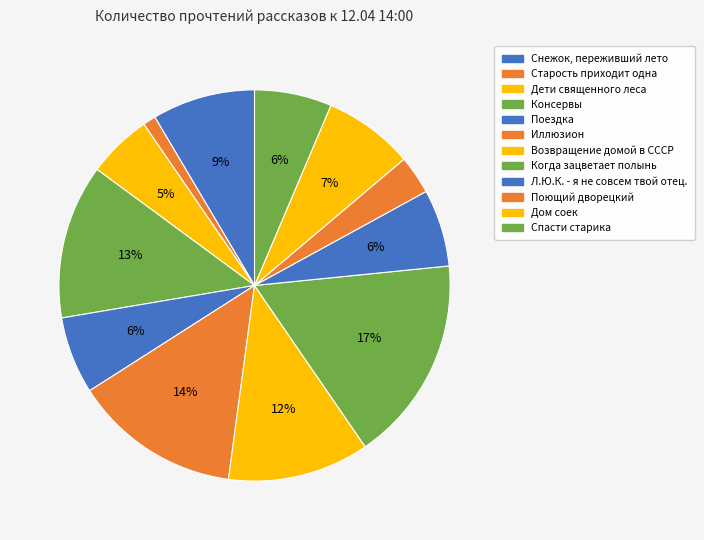

Approximately how many times larger is the value at Когда зацветает полынь compared to Снежок, переживший лето?

2.0